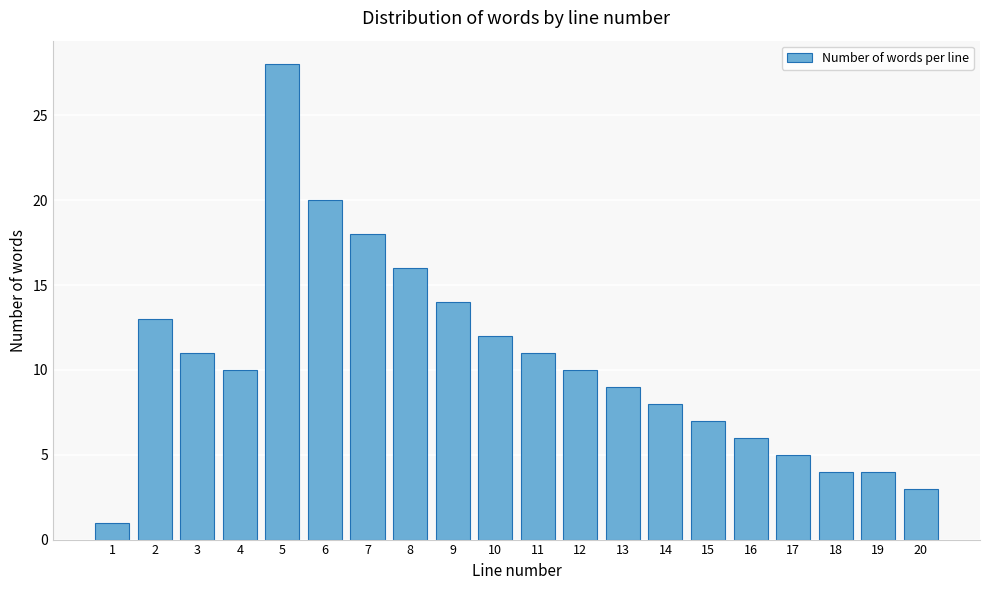

Reading left to right, transcribe all the data shown in this chart.

1	13	11	10	28	20	18	16	14	12	11	10	9	8	7	6	5	4	4	3